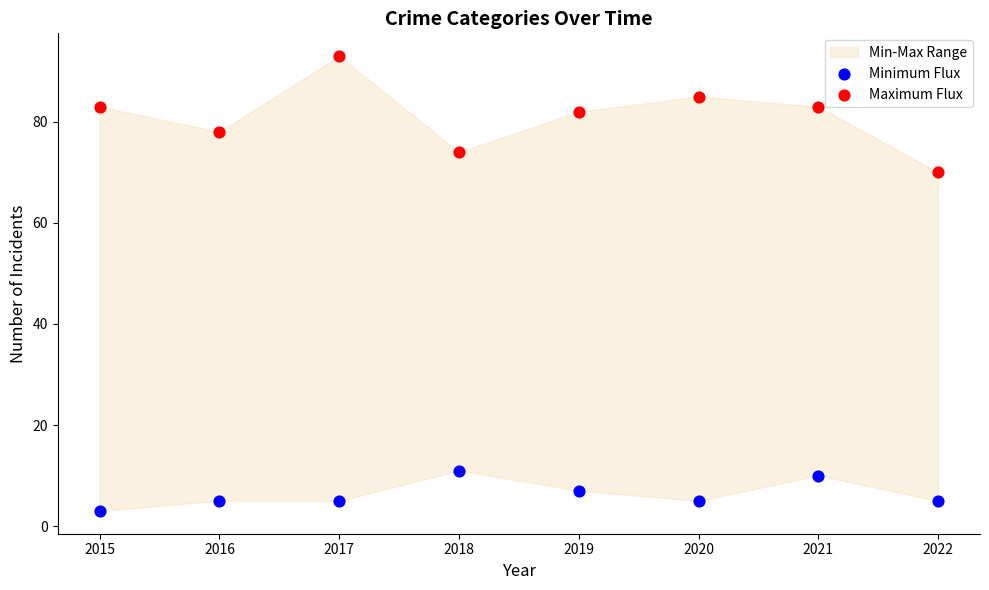

Which series reaches the maximum Y coordinate?

Maximum Flux